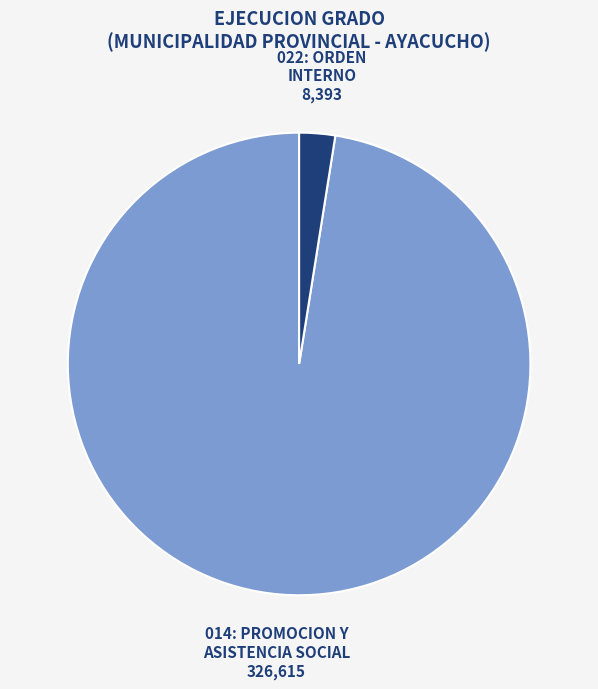

Which has a higher value, 022: ORDEN INTERNO or 014: PROMOCION Y ASISTENCIA SOCIAL?

014: PROMOCION Y ASISTENCIA SOCIAL